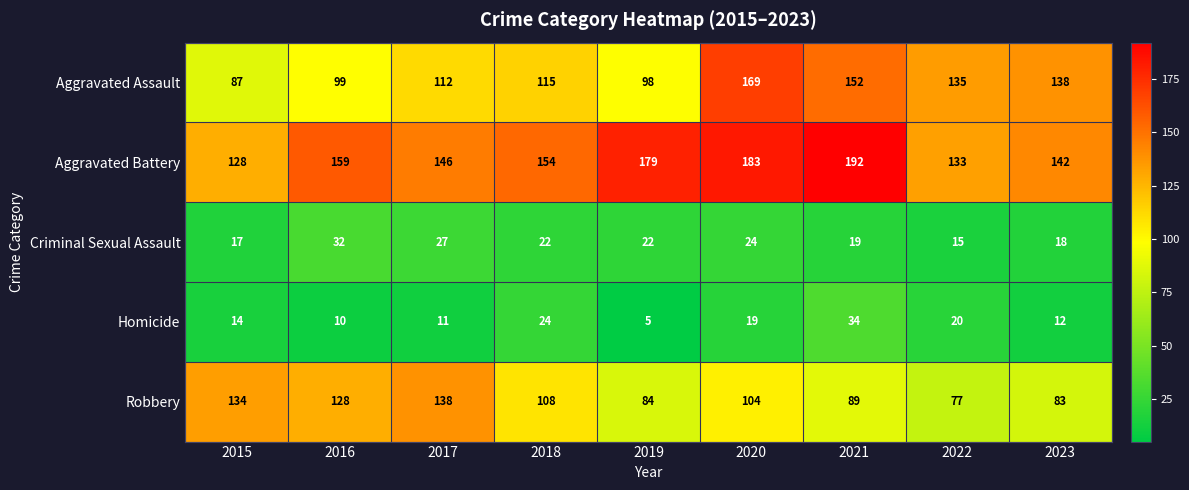

What is the greatest value displayed?

192